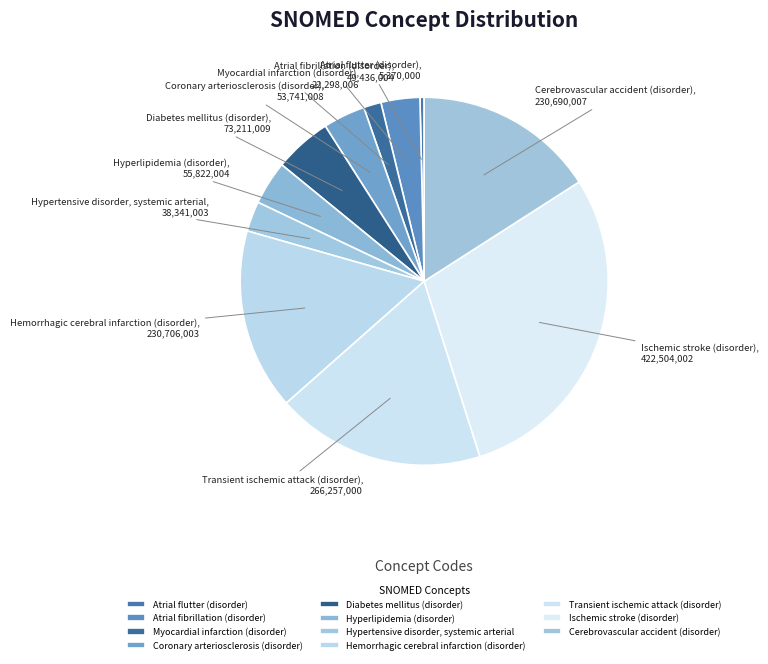

Does Hyperlipidemia (disorder) represent more than half of the total?

No